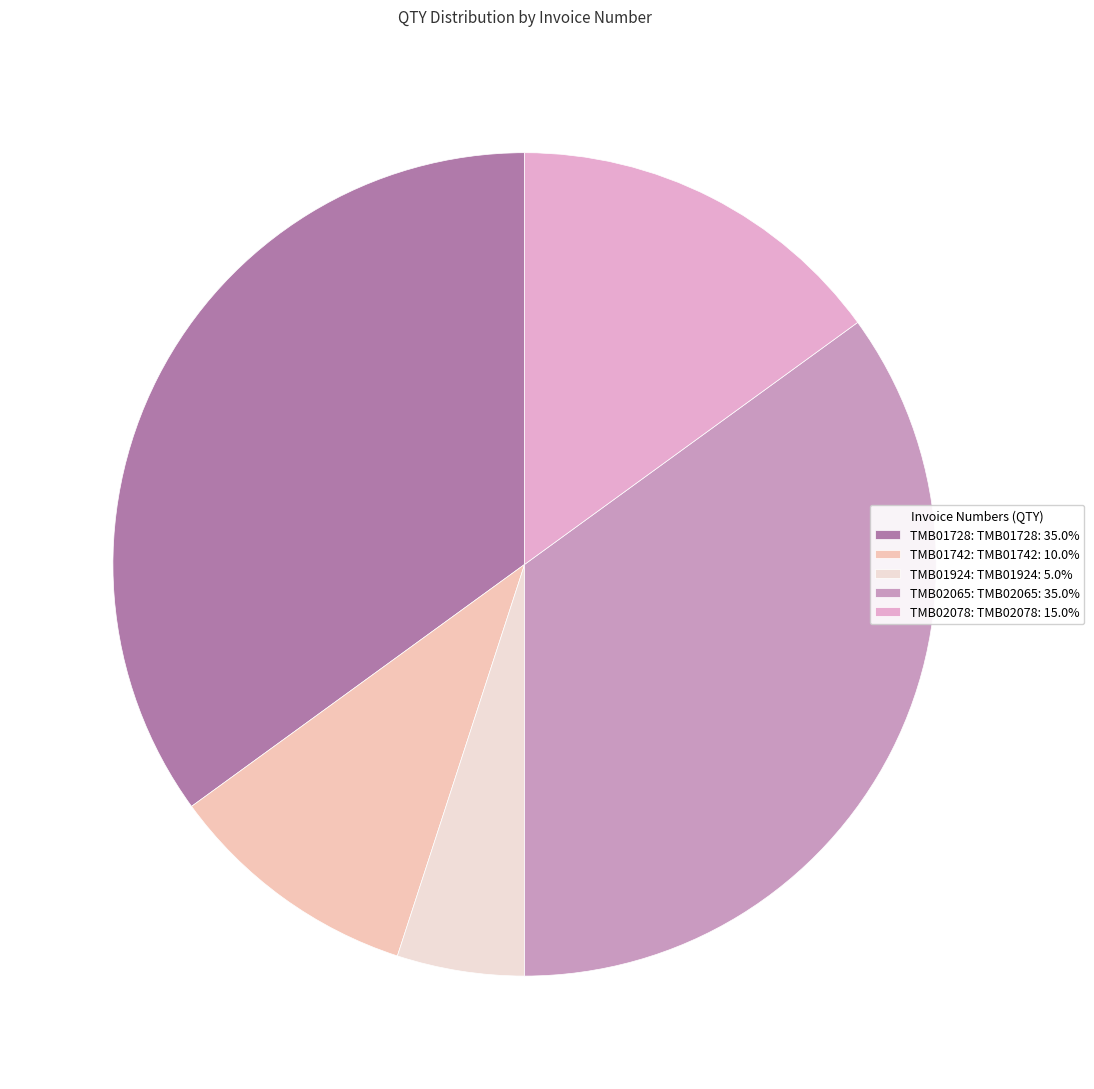

Is it true that TMB01924 is 5% of the pie?

True